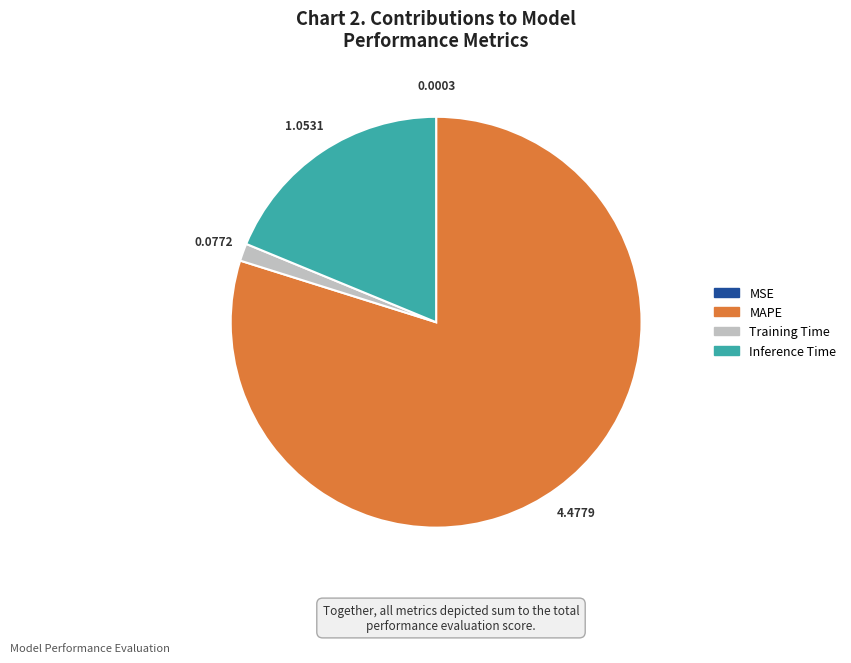

Between MAPE and Inference Time, which is larger?

MAPE